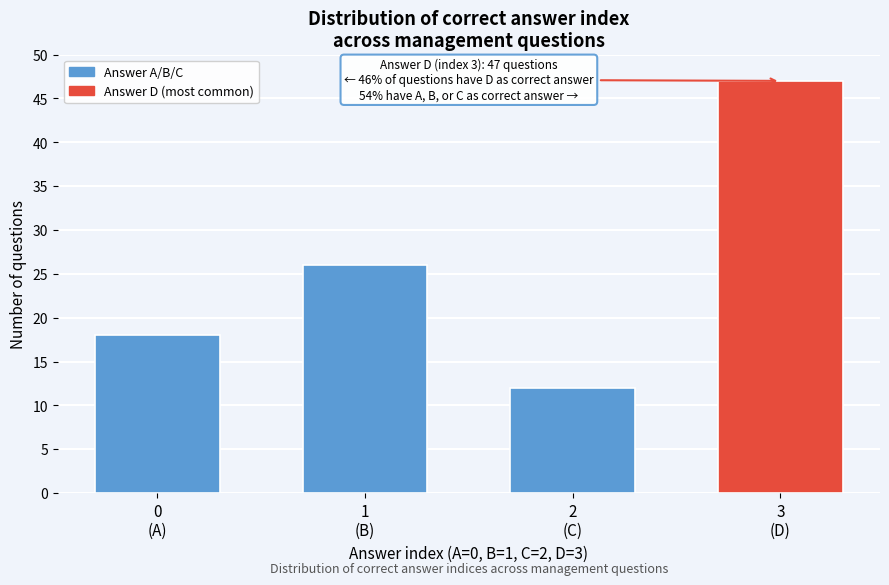

Reading right to left, what are all the values shown in this chart?

47	12	26	18